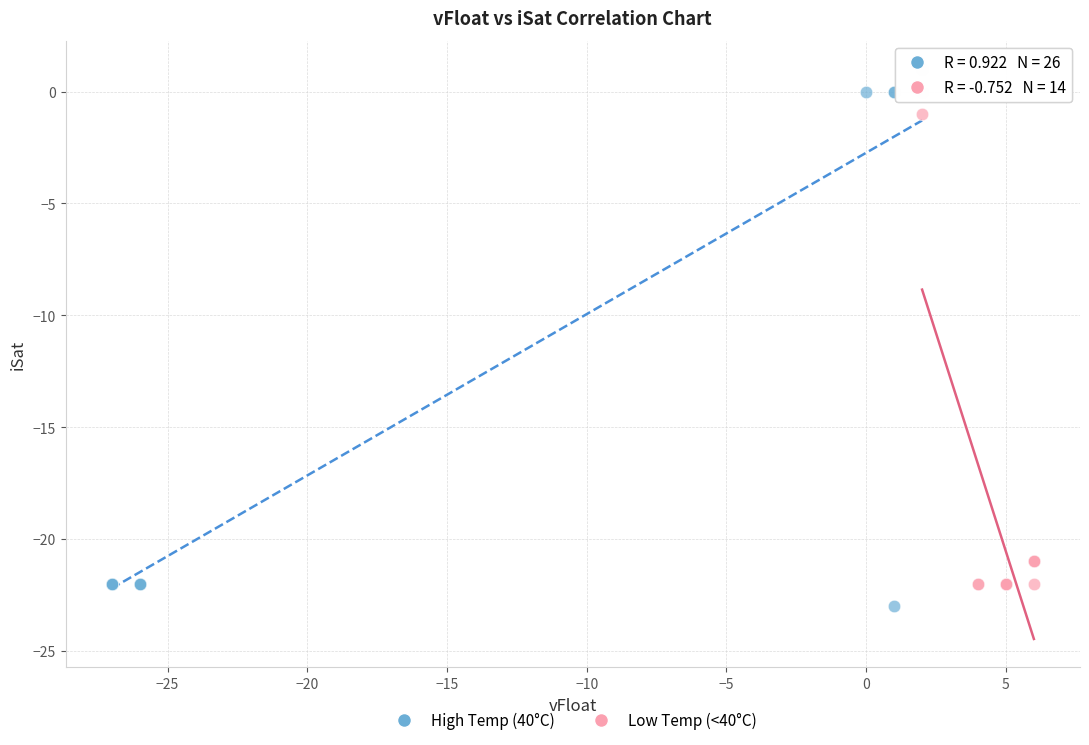

Which series has the widest spread of Y values?

High Temp (40°C)